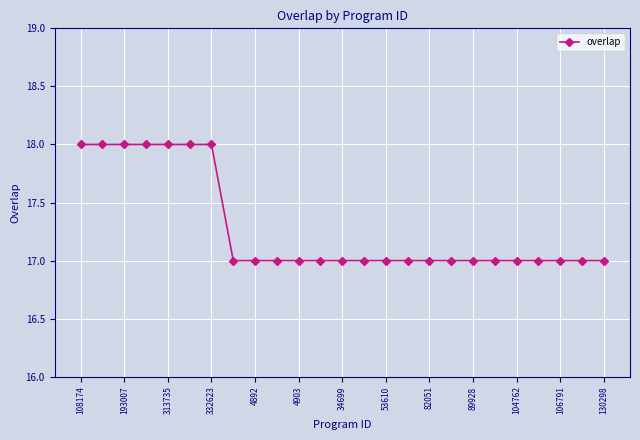

What is the smallest value displayed?

17